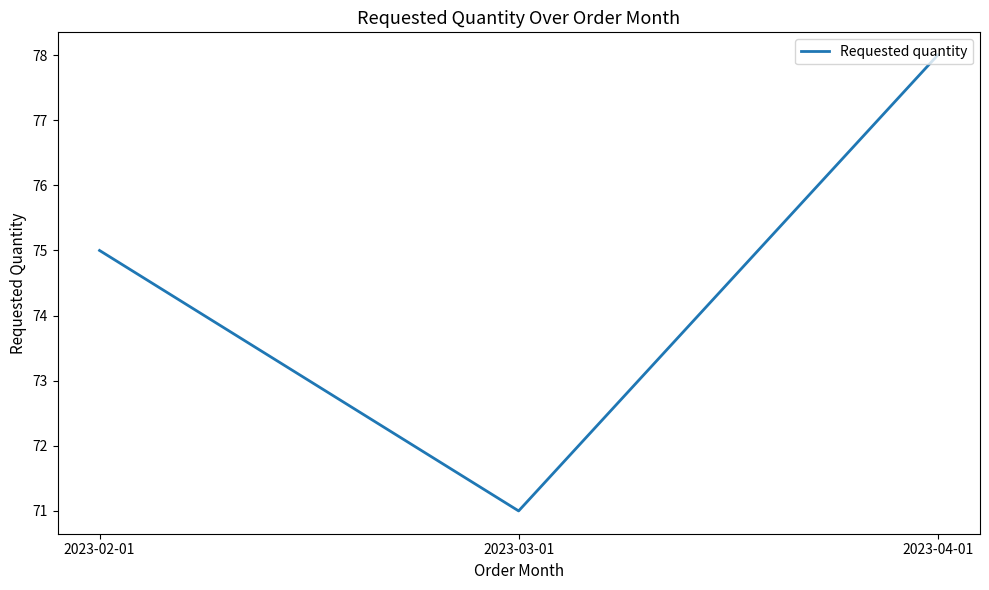

What is the maximum value shown in the chart?

78